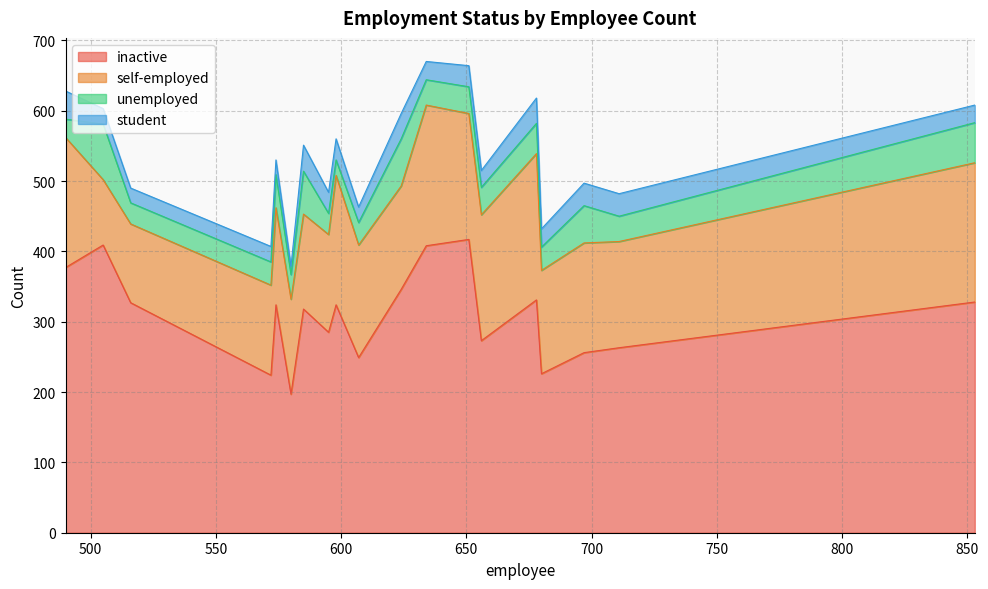

What is the maximum value shown in the chart?

417